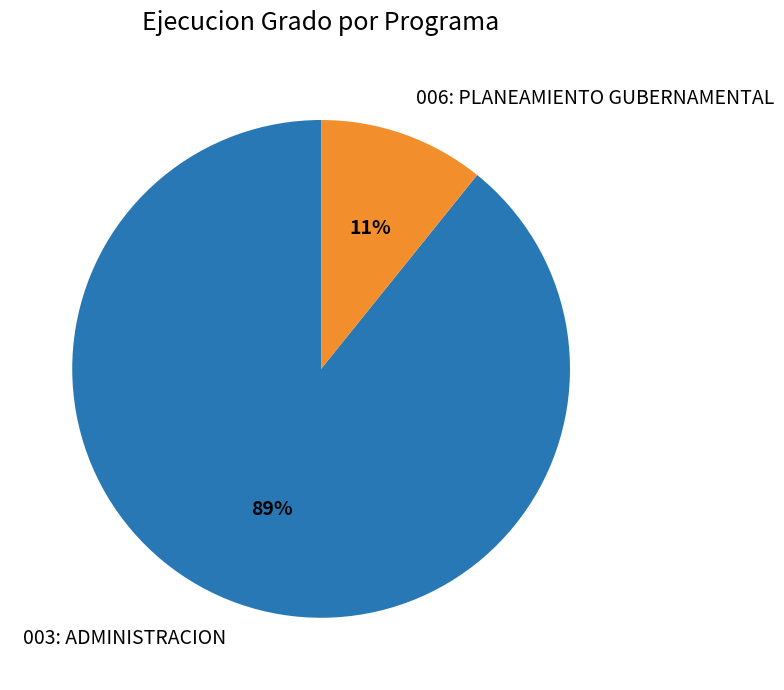

To the nearest percent, what is the difference between the 003: ADMINISTRACION and 006: PLANEAMIENTO GUBERNAMENTAL slice percentages?

78%